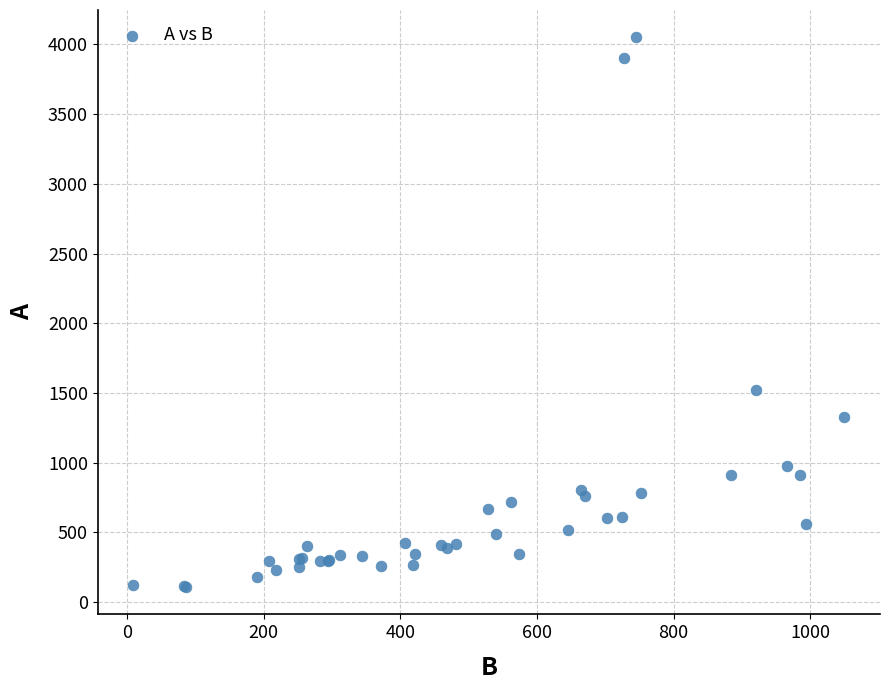

What Y value in the scatter plot is closest to 2079?

1520